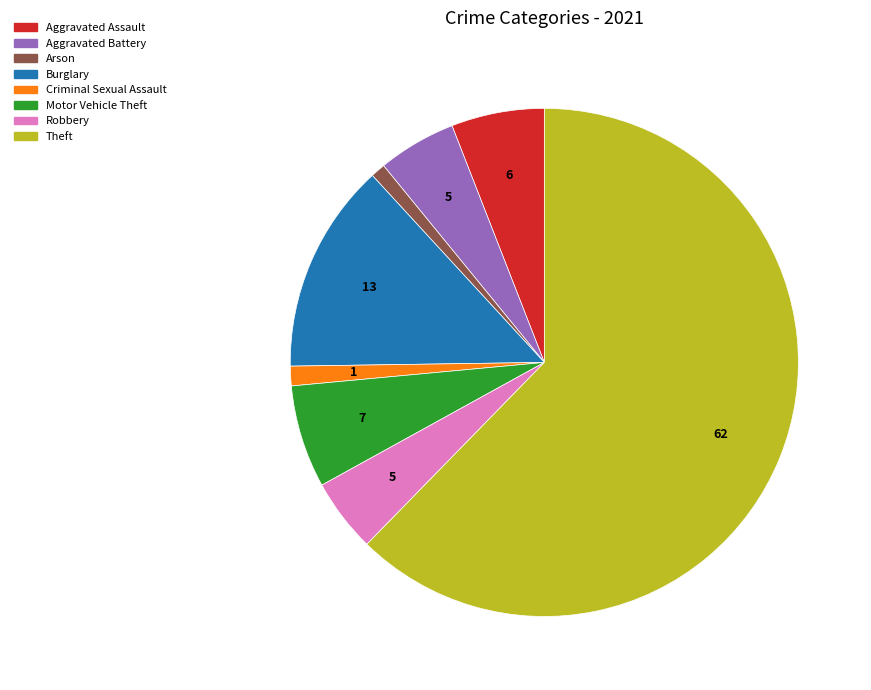

Is it true that Motor Vehicle Theft is 1% of the pie?

False